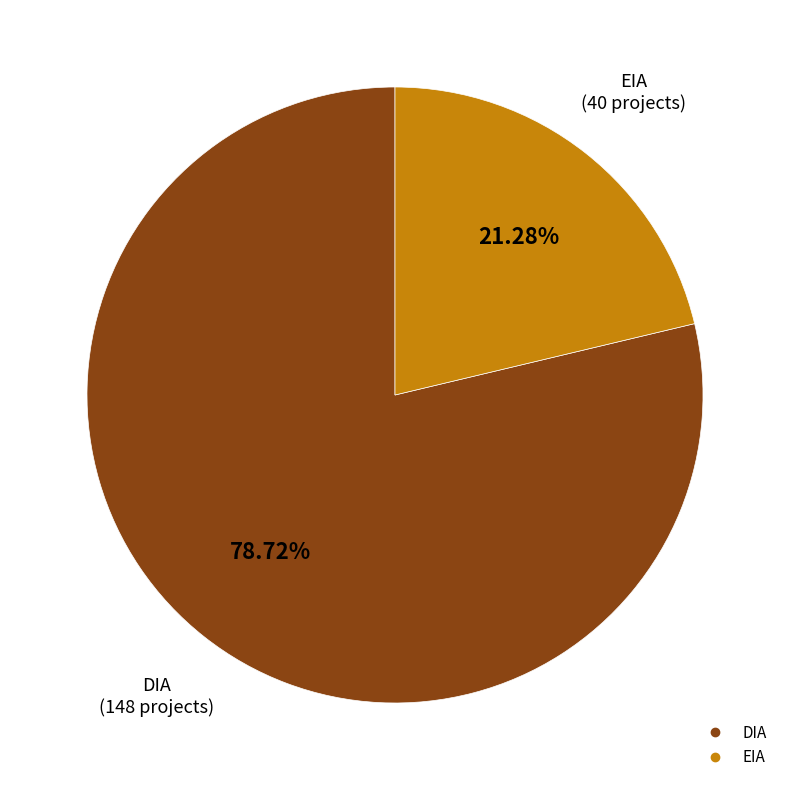

To the nearest percent, what is the difference between the largest and smallest slice percentages?

57%